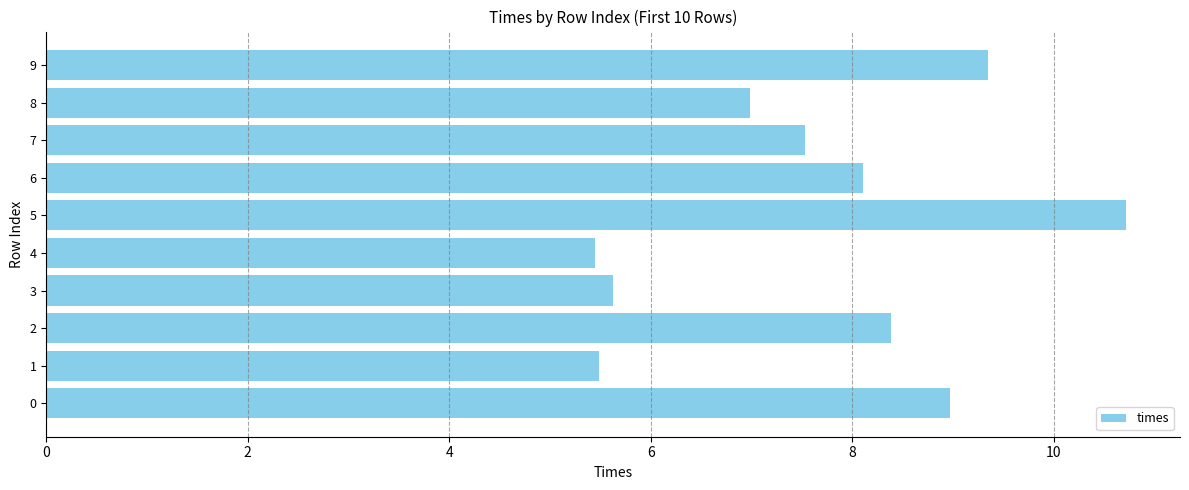

Count the number of data series in this chart.

1